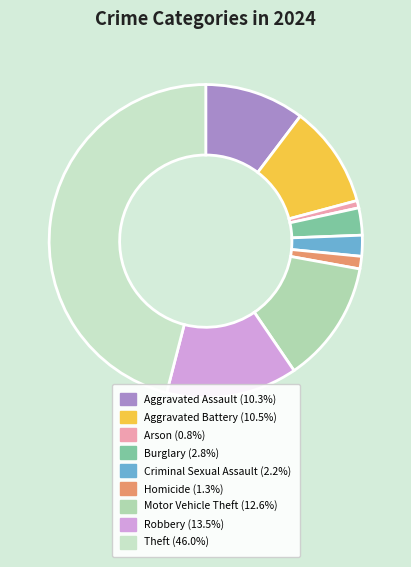

Combined, what portion of the pie is Theft and Aggravated Battery?

56.5%